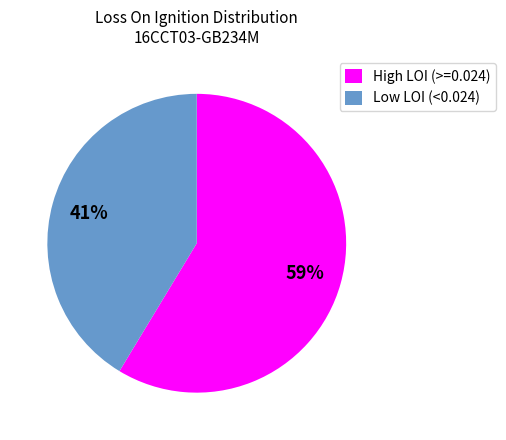

Is there a majority slice in this chart?

Yes